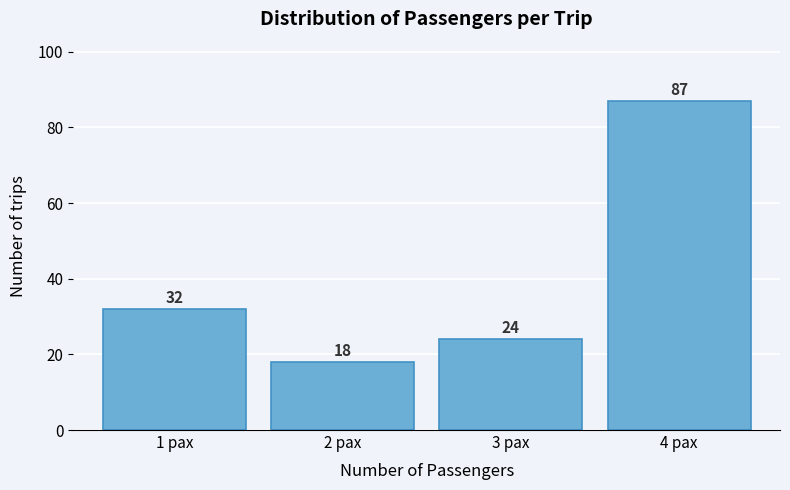

Reading left to right, extract all data points from this chart.

1 pax=32	2 pax=18	3 pax=24	4 pax=87